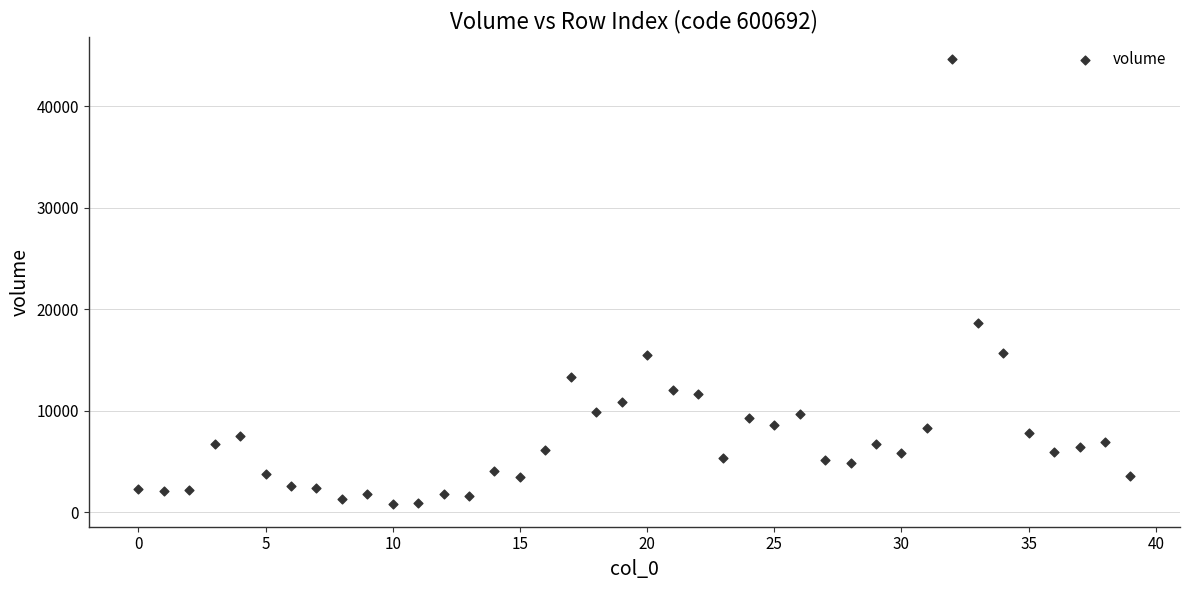

What is the range of Y values (max minus min)?

43831.1